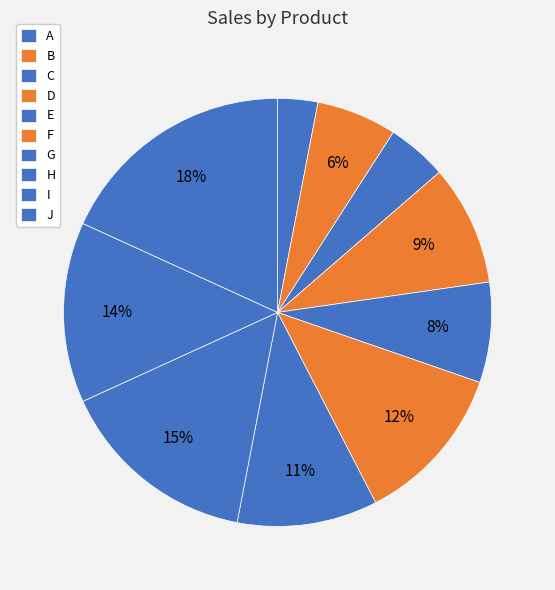

How many slices are in this pie chart?

10